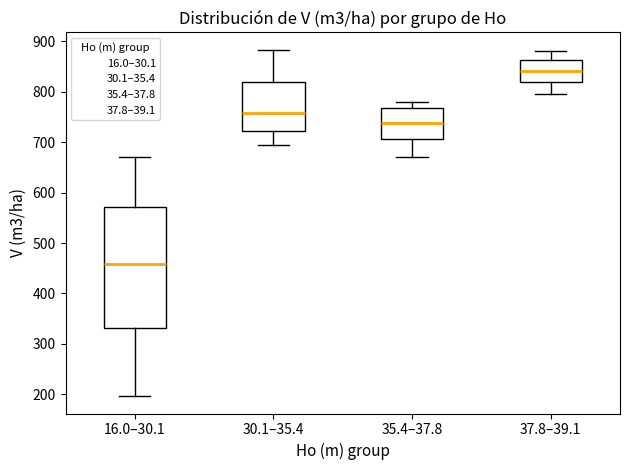

Which box has the lowest median line?

16.0–30.1